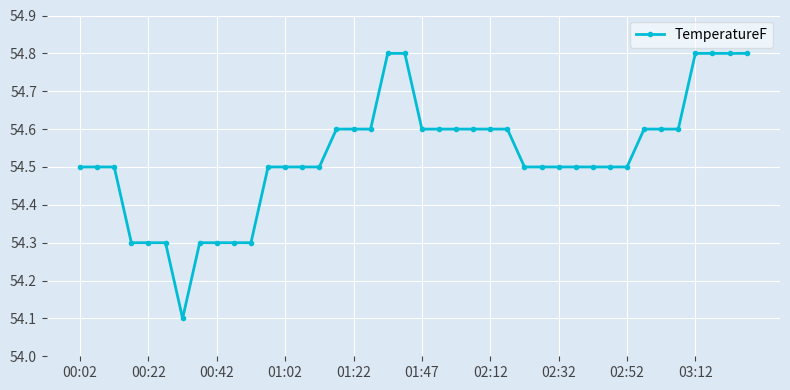

What is the difference between the maximum and minimum values?

0.7